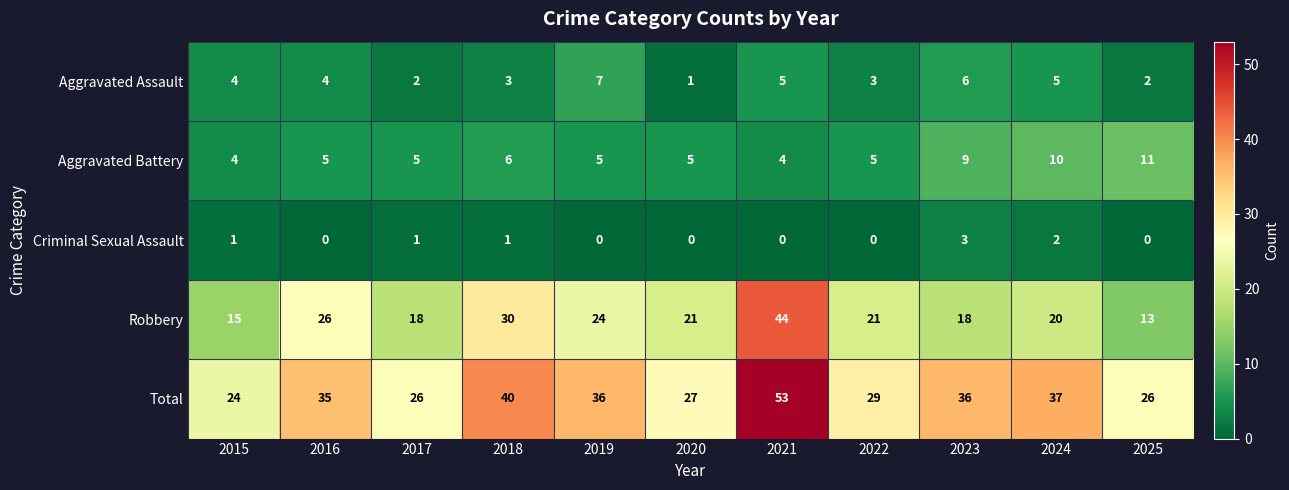

Between 2021 and 2023, which series saw the biggest shift?

Robbery